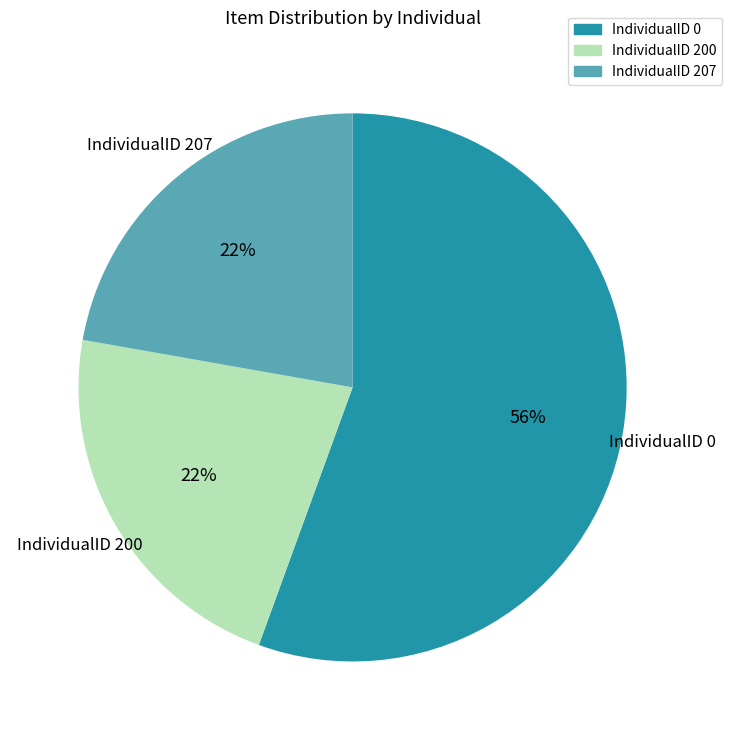

Combined, do IndividualID 207 and IndividualID 0 account for over 50%?

Yes